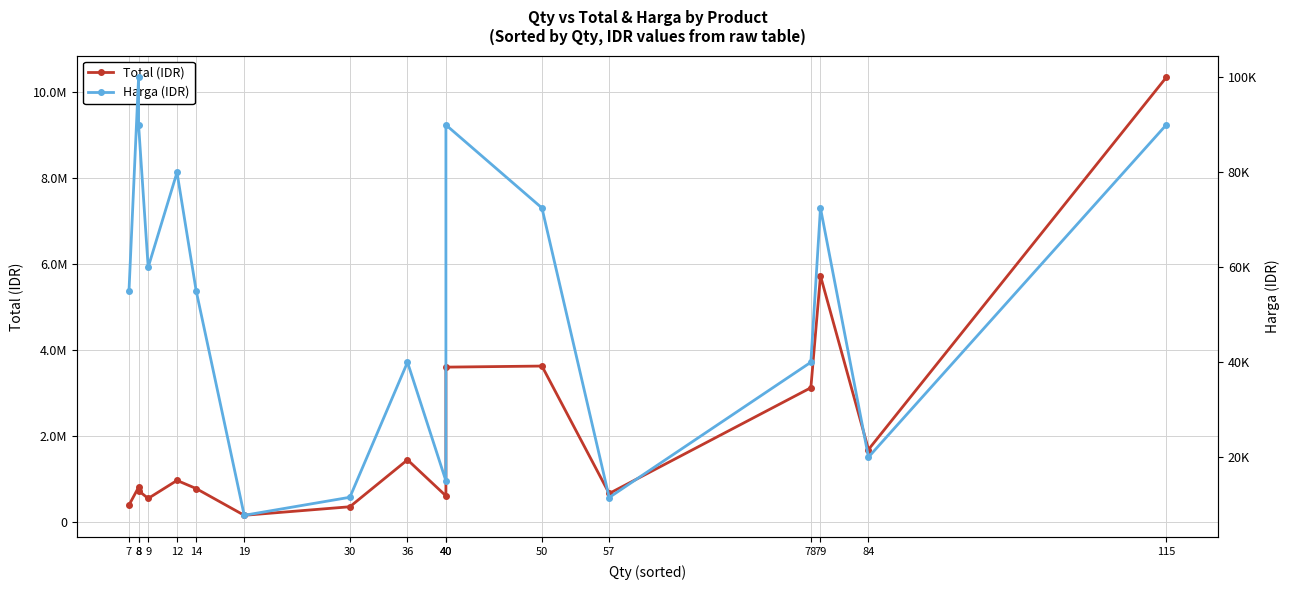

What is the difference between the Total (IDR) values at 40 and 40?

3000000